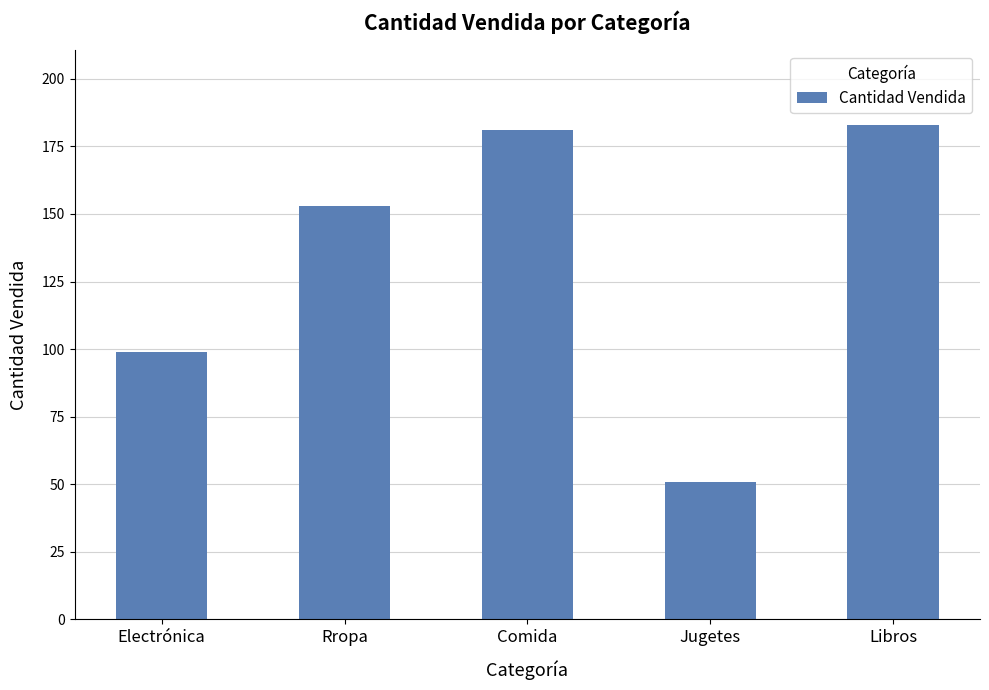

Rank the categories by value from highest to lowest.

Libros, Comida, Rropa, Electrónica, Jugetes